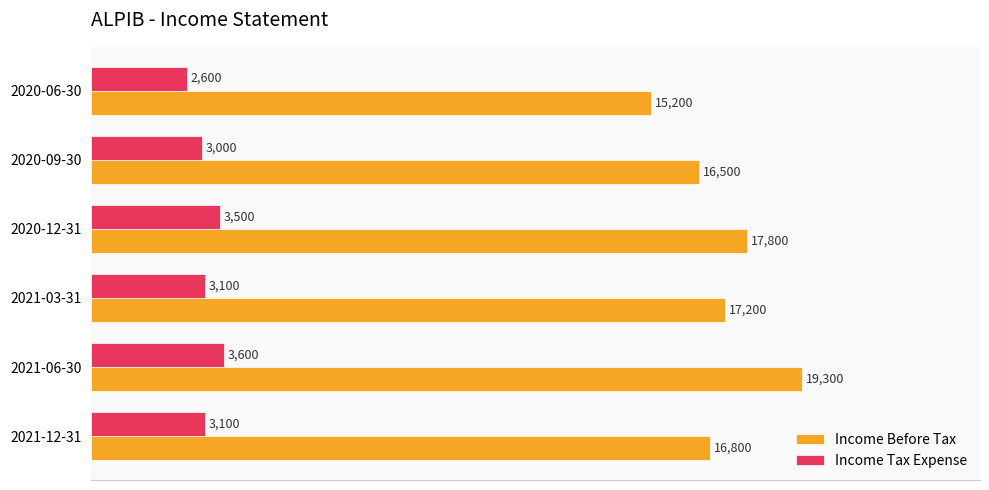

Is the value of Income Before Tax at 2020-06-30 greater than the value of Income Tax Expense at 2020-06-30?

Yes